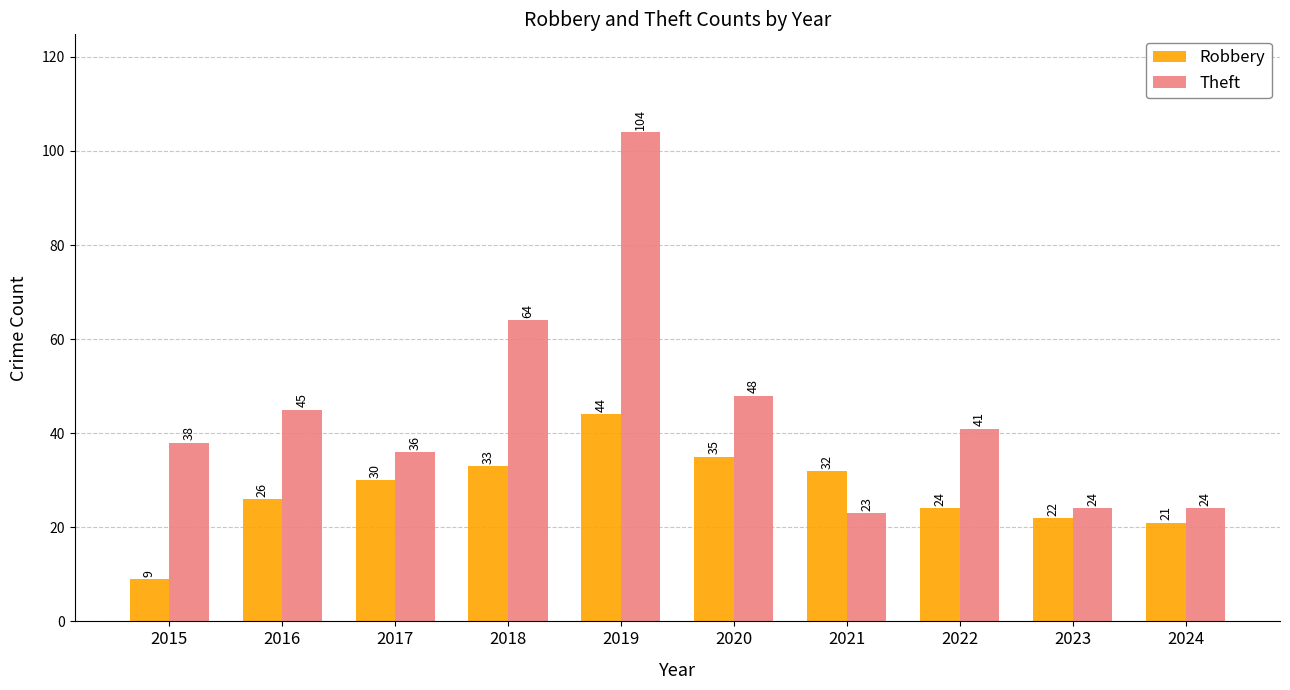

What is the average value of the Robbery series?

28